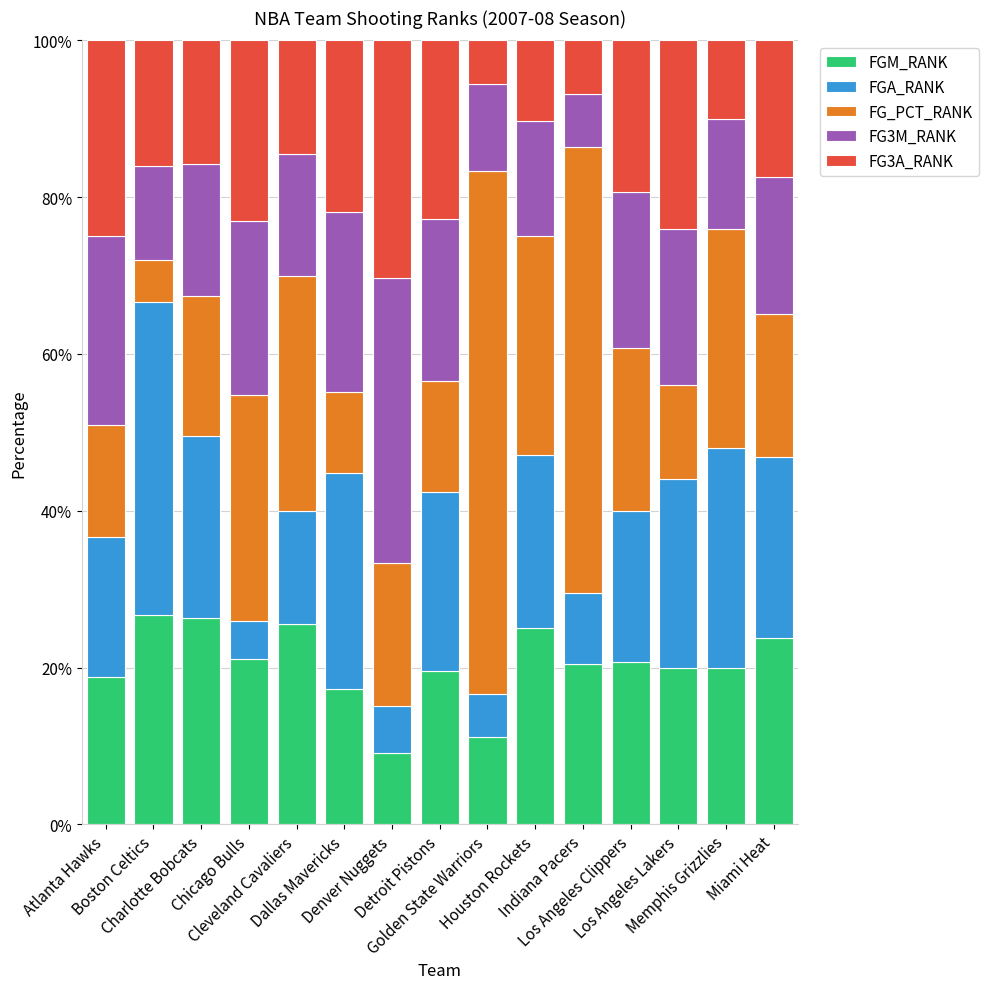

How many bars are there in total?

15